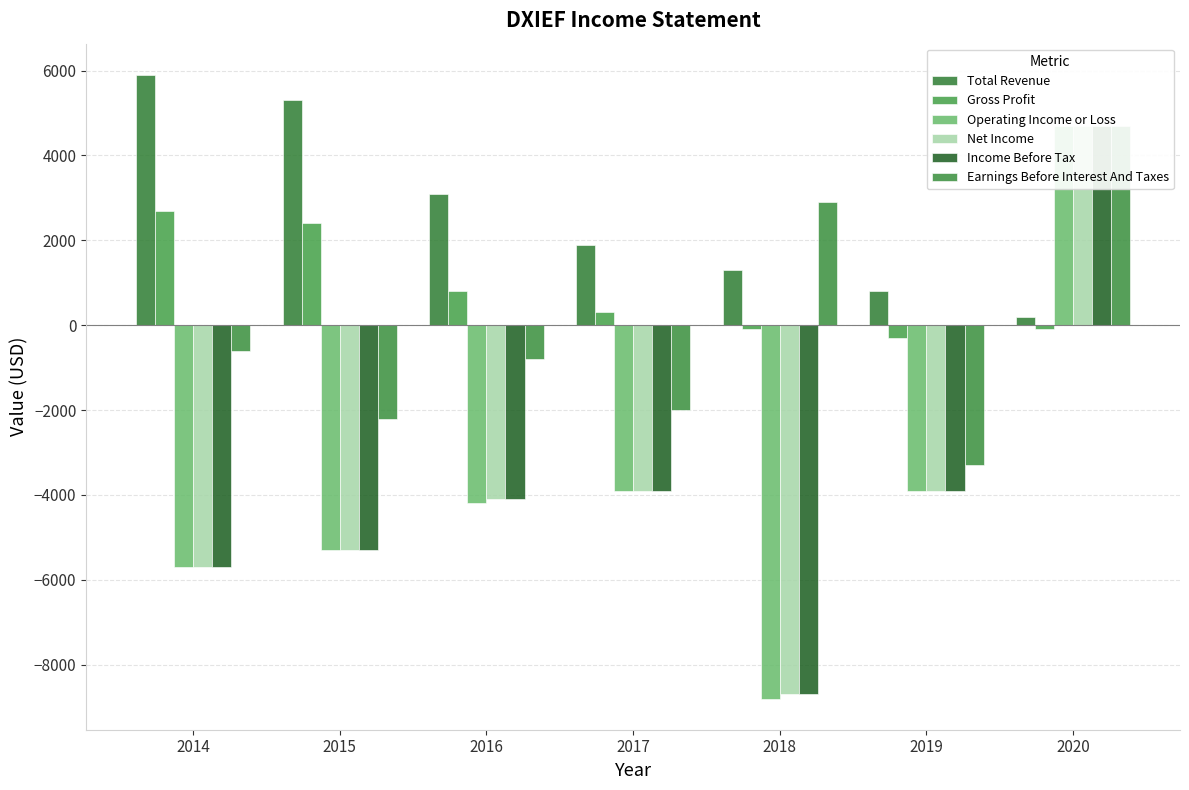

Which series has the widest spread of values?

Operating Income or Loss